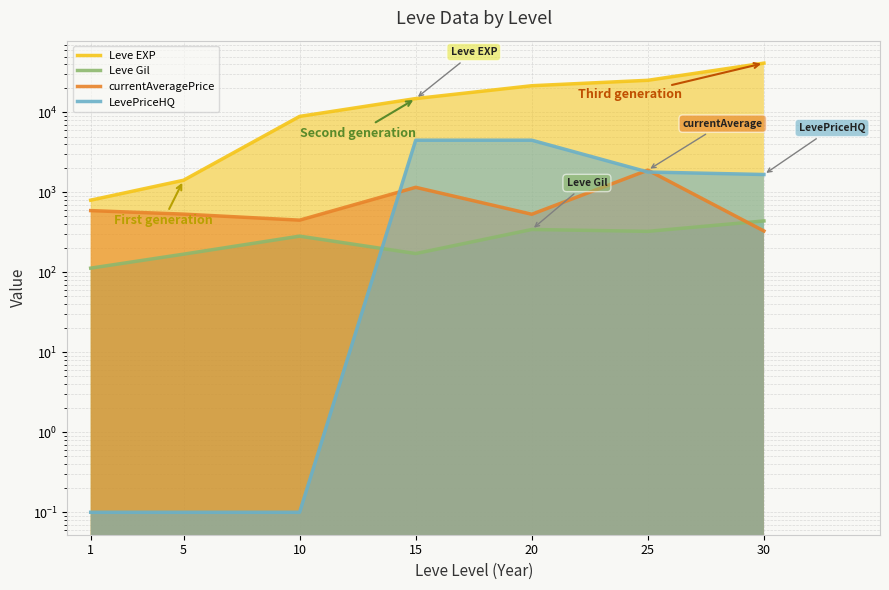

The value of currentAveragePrice at 5 is 143.8. True or false?

False